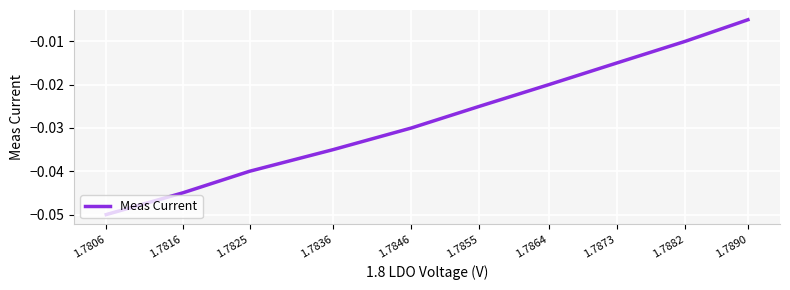

Does the chart display data point markers on the line(s)?

No